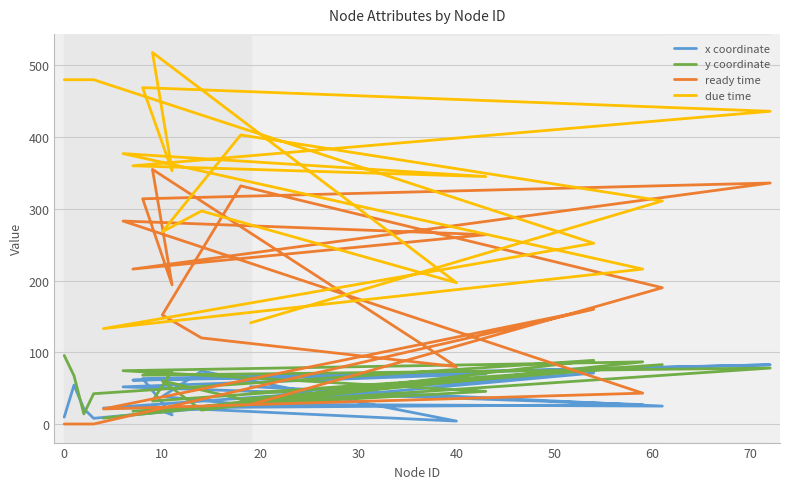

Is it true that ready time equals 241.4 at 20?

False